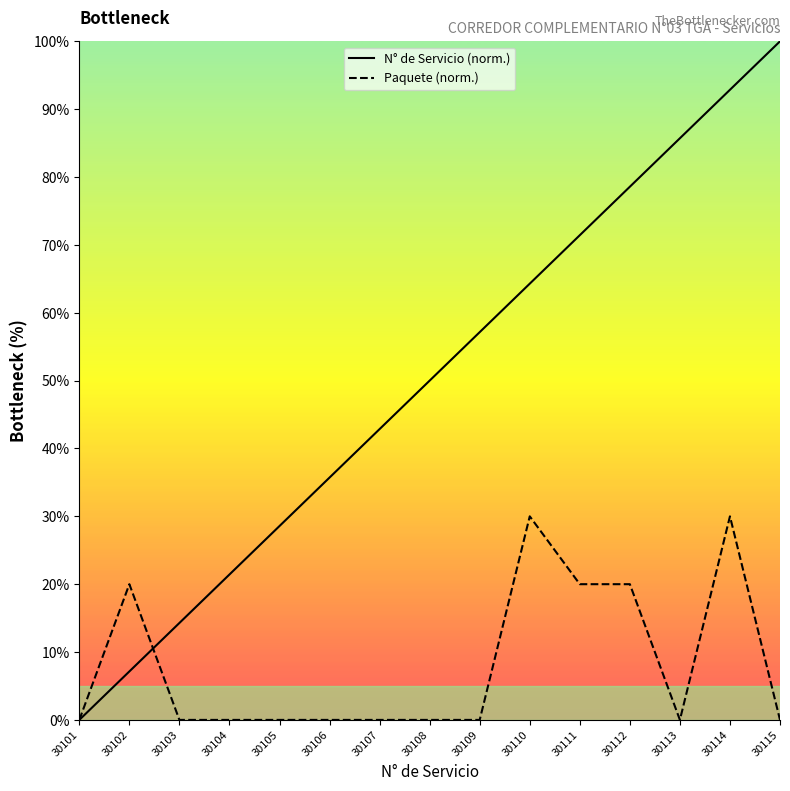

Reading left to right, list all the values displayed in this chart.

N° de Servicio (norm.): 30101=0.0	30102=7.1	30103=14.3	30104=21.4	30105=28.6	30106=35.7	30107=42.9	30108=50.0	30109=57.1	30110=64.3	30111=71.4	30112=78.6	30113=85.7	30114=92.9	30115=100.0
Paquete (norm.): 30101=0.0	30102=20.0	30103=0.0	30104=0.0	30105=0.0	30106=0.0	30107=0.0	30108=0.0	30109=0.0	30110=30.0	30111=20.0	30112=20.0	30113=0.0	30114=30.0	30115=0.0